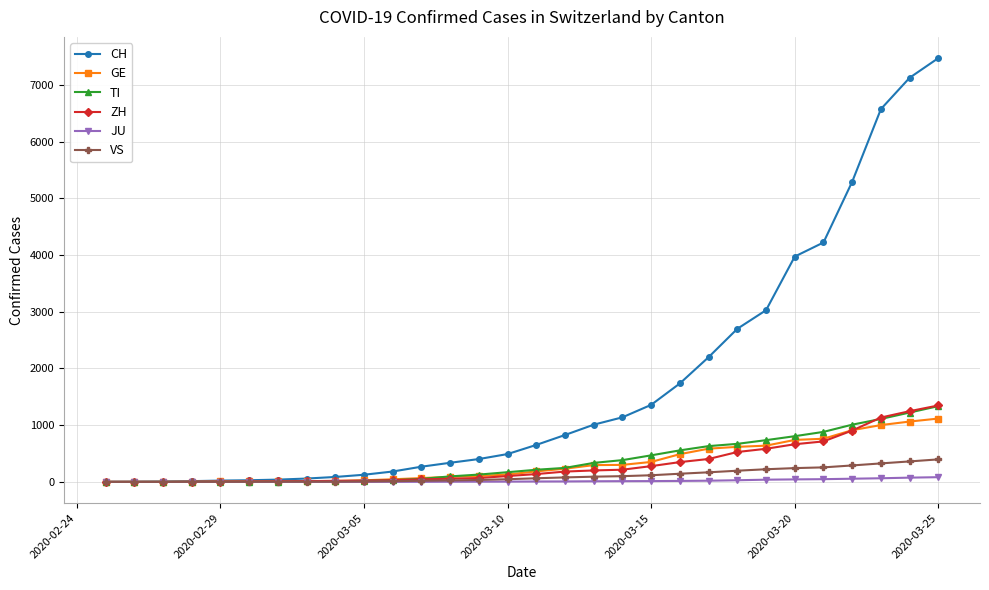

What is the highest value of the GE series?

1117